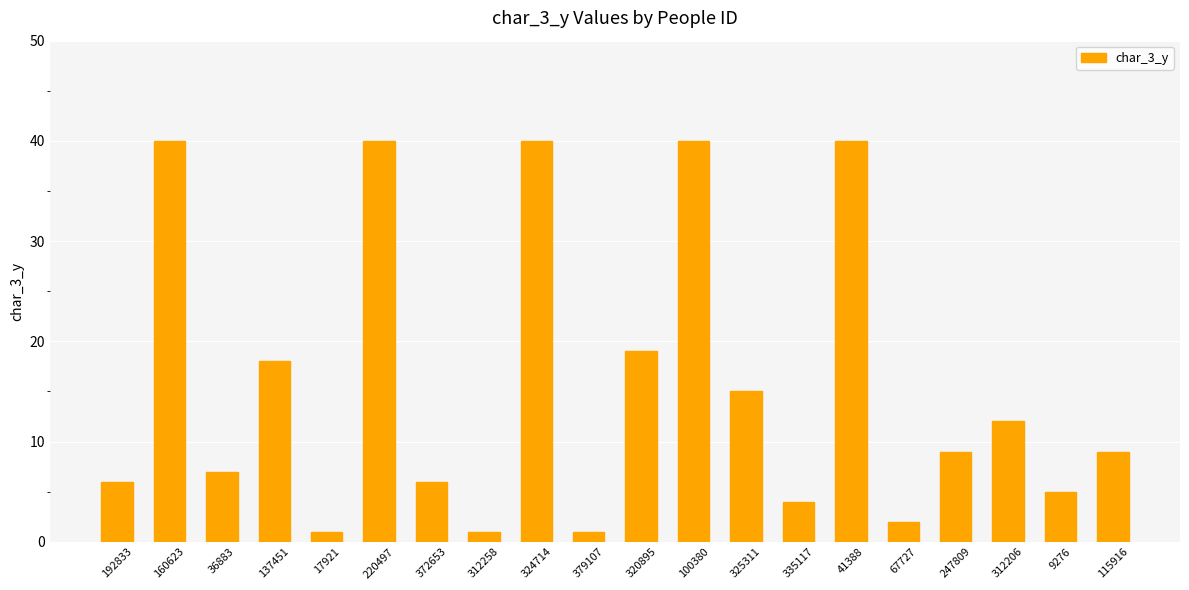

Is it true that the value at 100380 is 17?

False